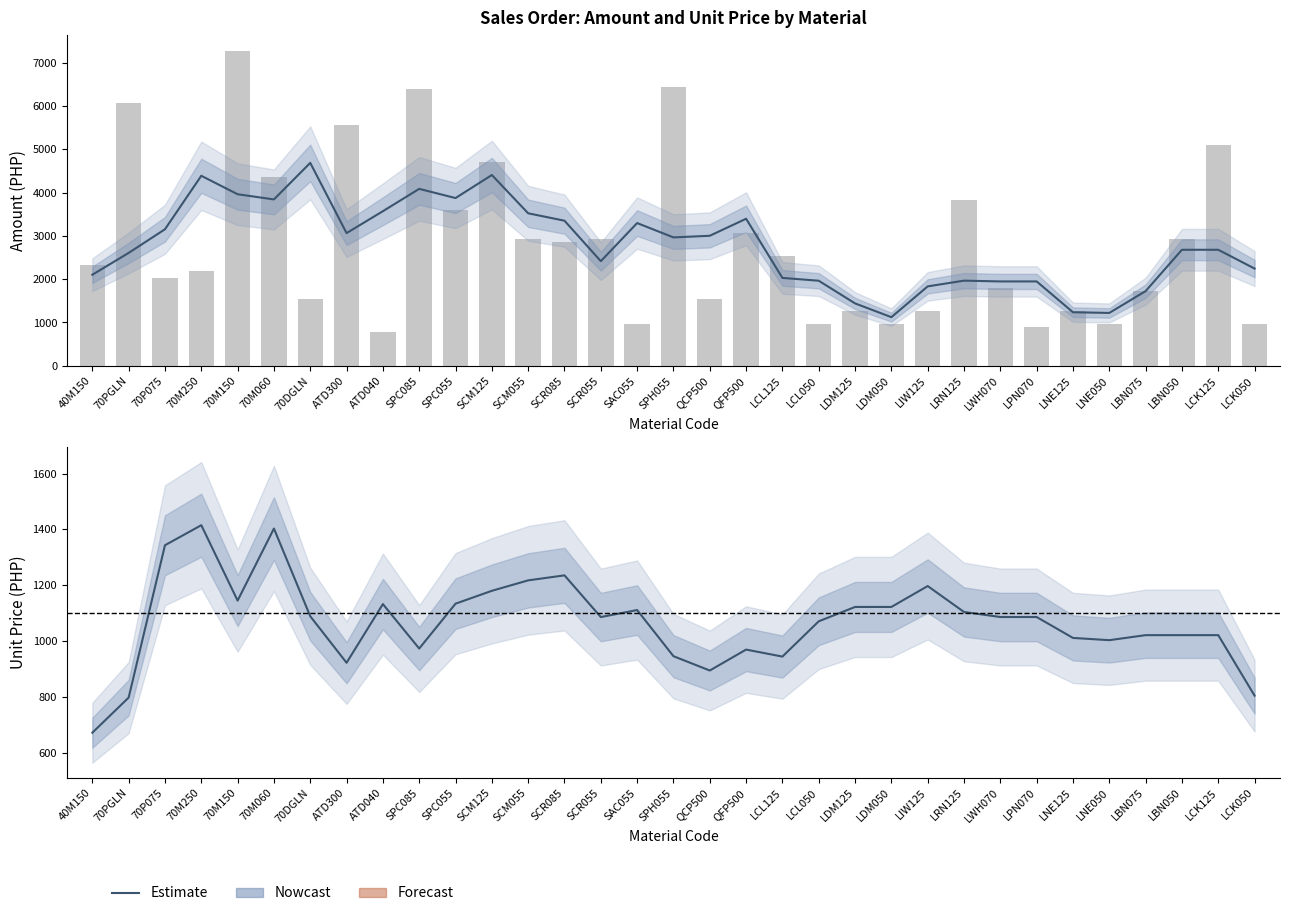

Is it true that the value at LNE050 is 972.1?

True